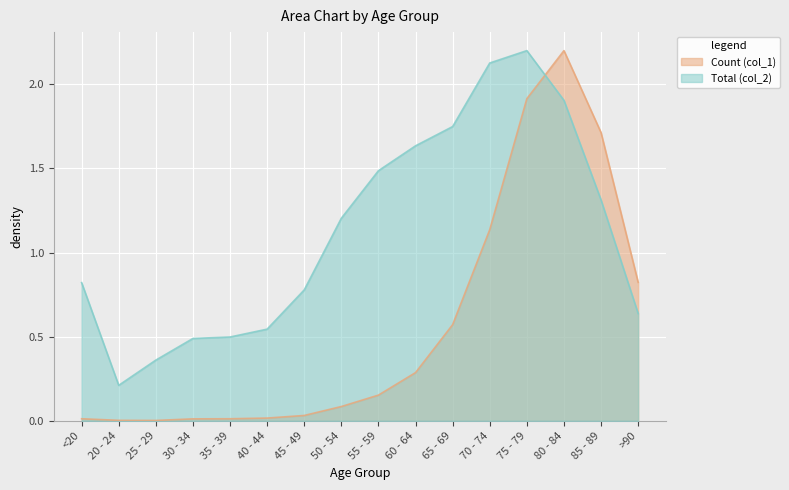

How many lines are shown in the chart?

2